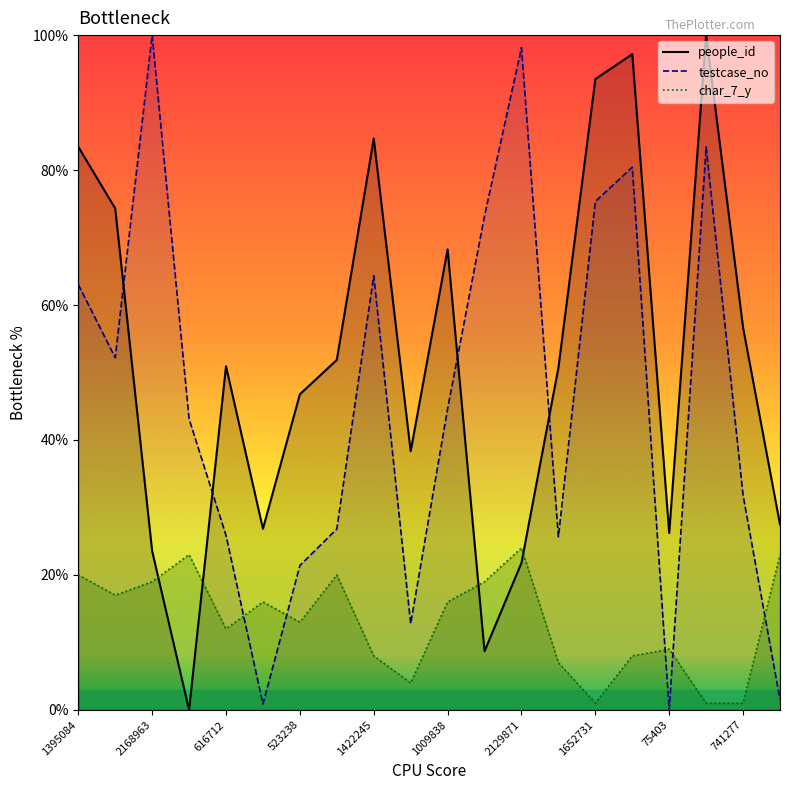

Count the number of data series in this chart.

3